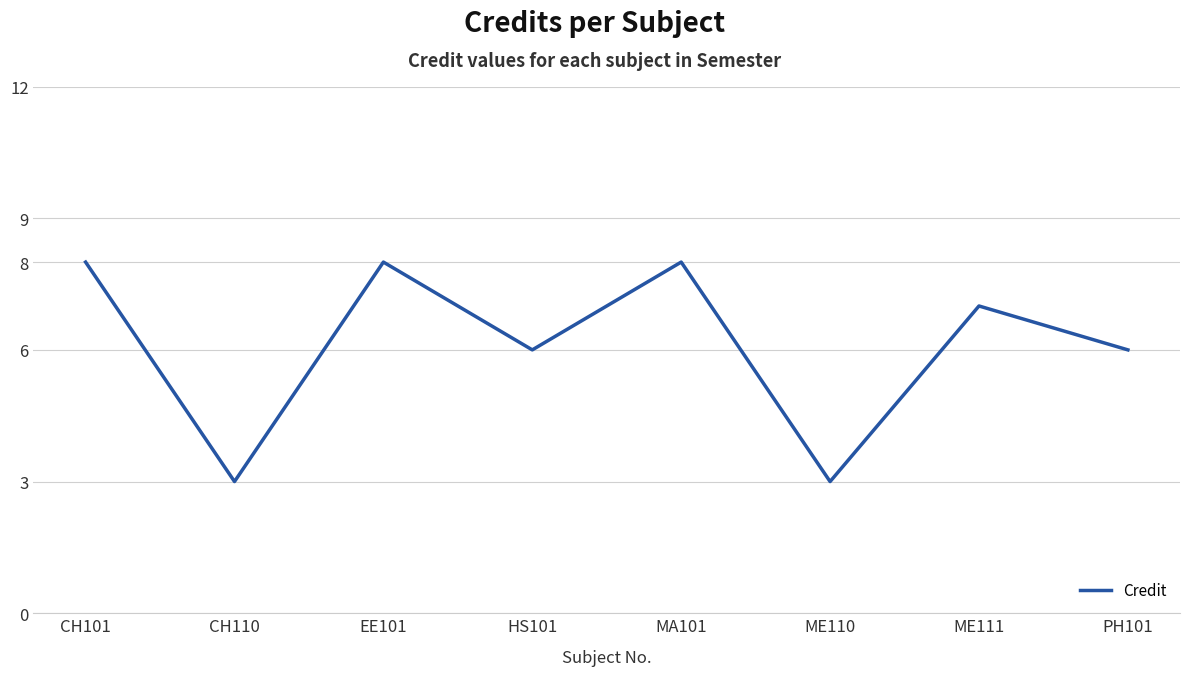

True or false: the data has more than 0 interior local peaks.

True